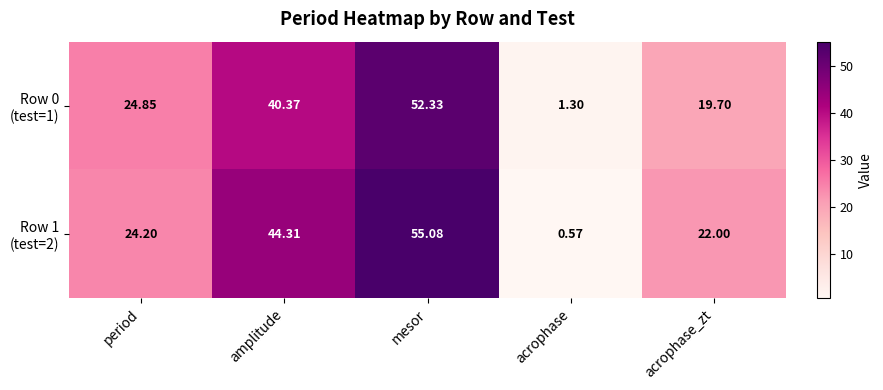

Count the number of categories in the chart.

5